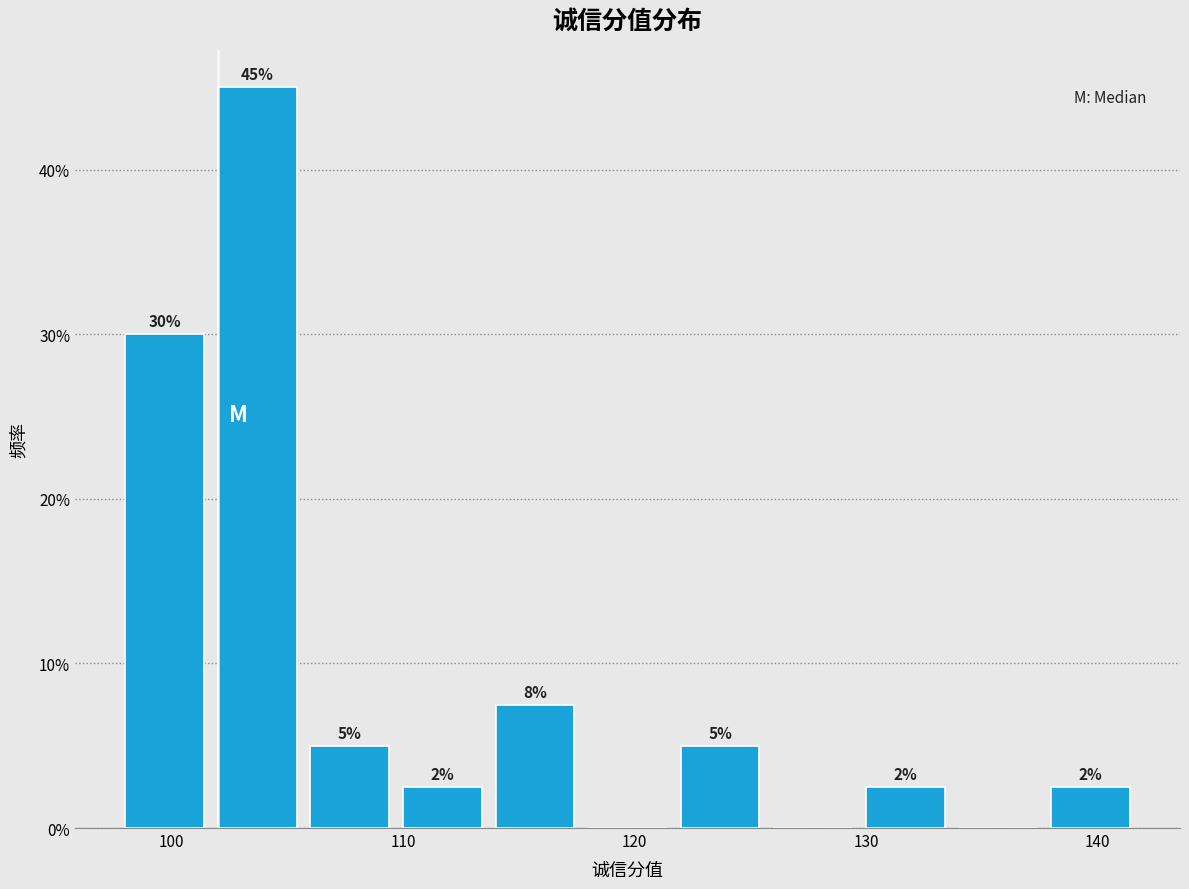

Which range on the x-axis has the tallest bar?

102 to 106